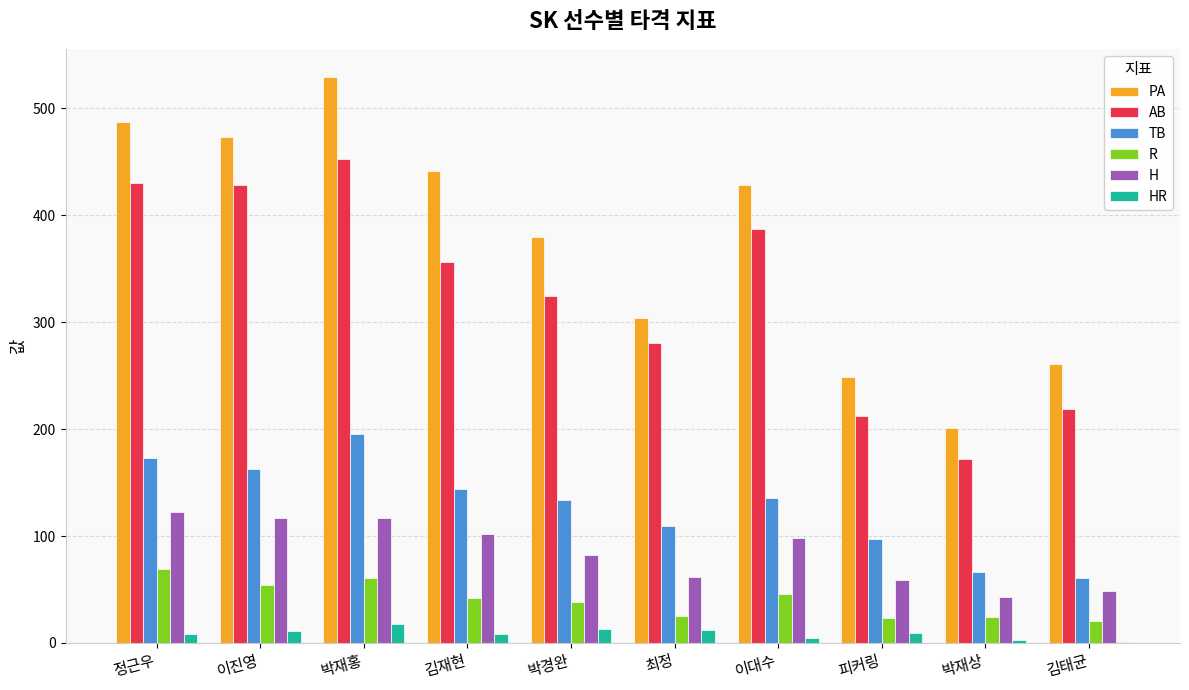

What is the maximum value shown in the chart?

529